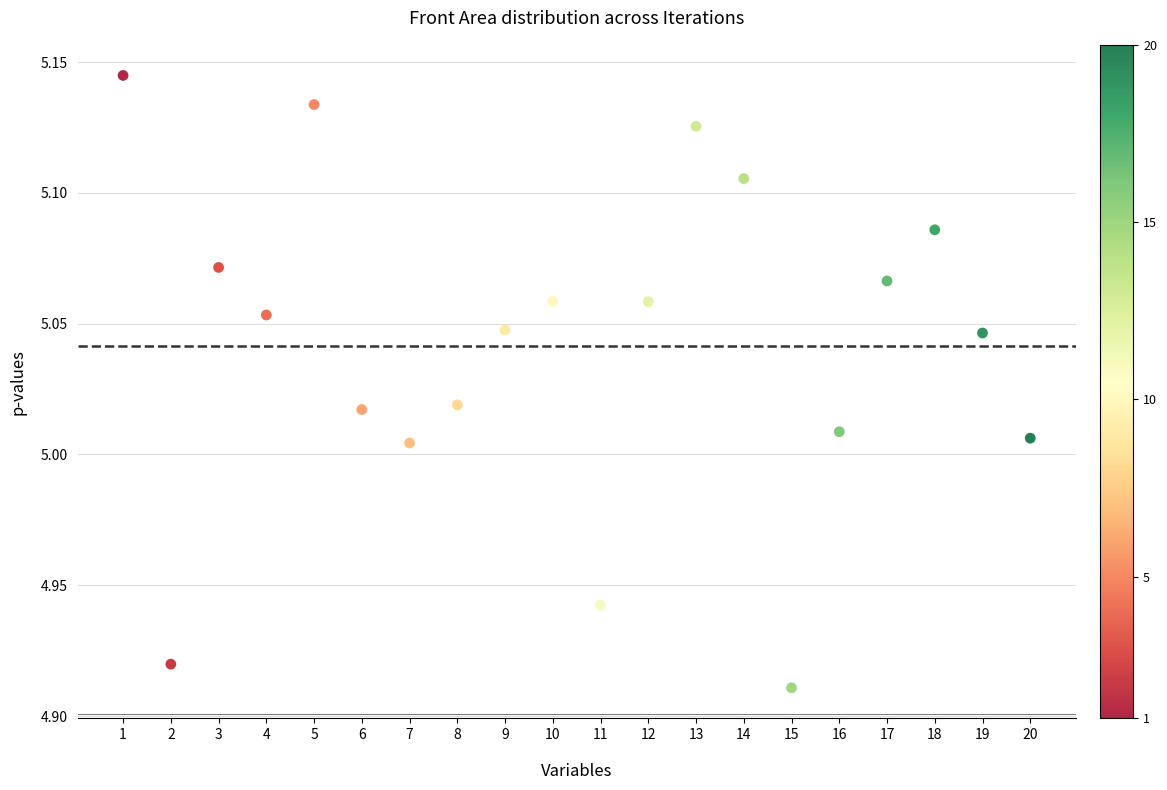

What is the range of X values (max minus min)?

19.0